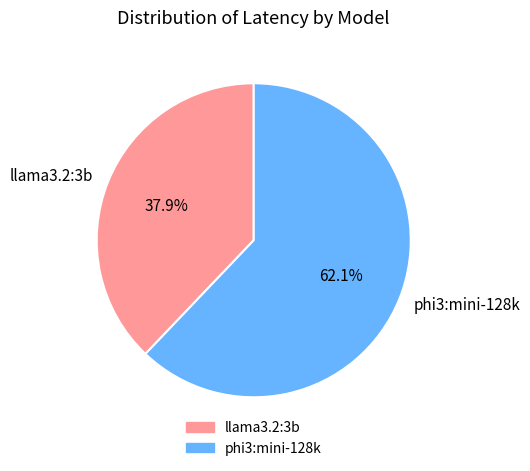

Does any single category account for the majority?

Yes